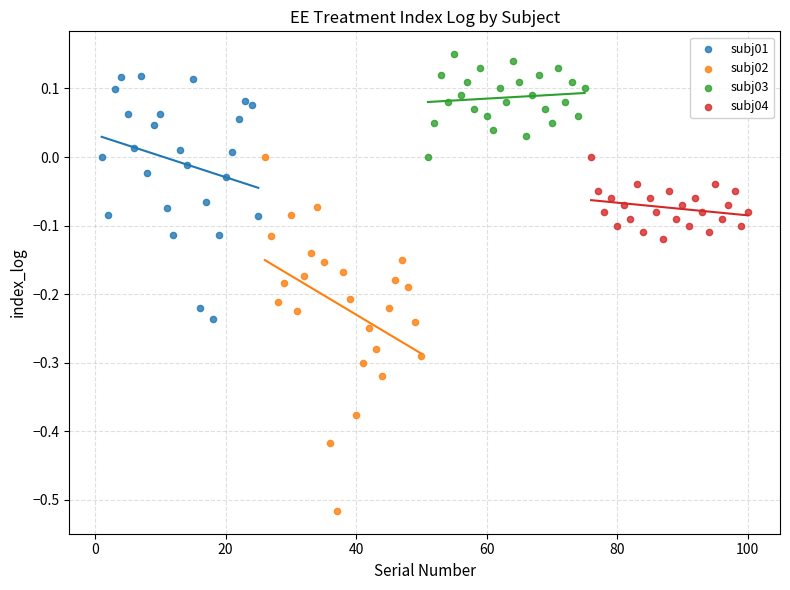

What are all the series names shown in the legend?

subj01, subj02, subj03, subj04